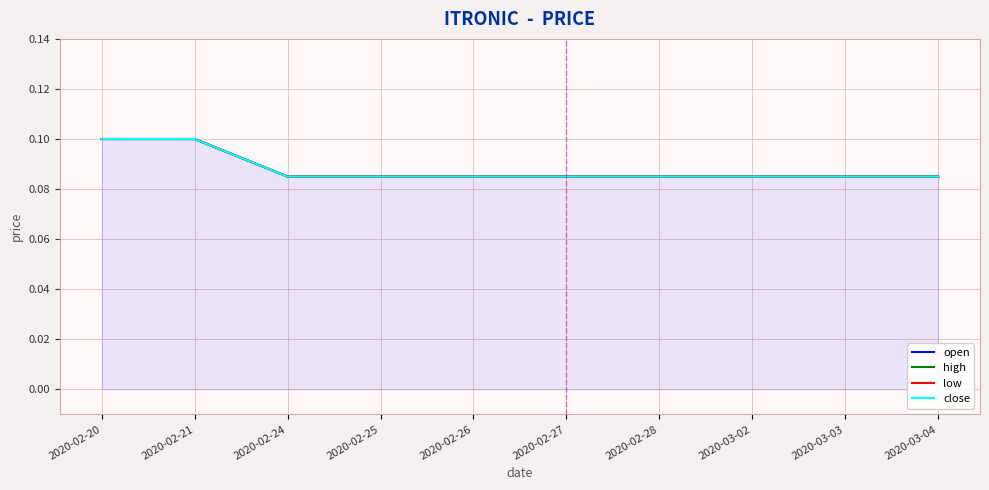

At 2020-02-25, list the series in order from smallest to largest.

open, high, low, close